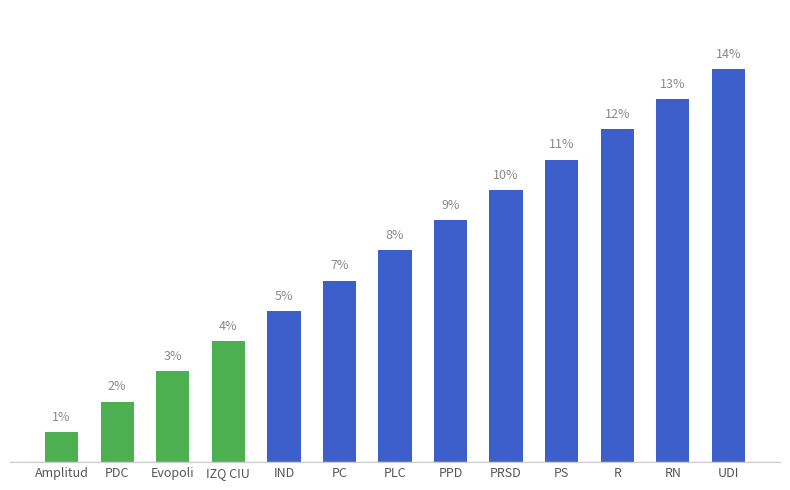

Does the chart contain any negative values?

No